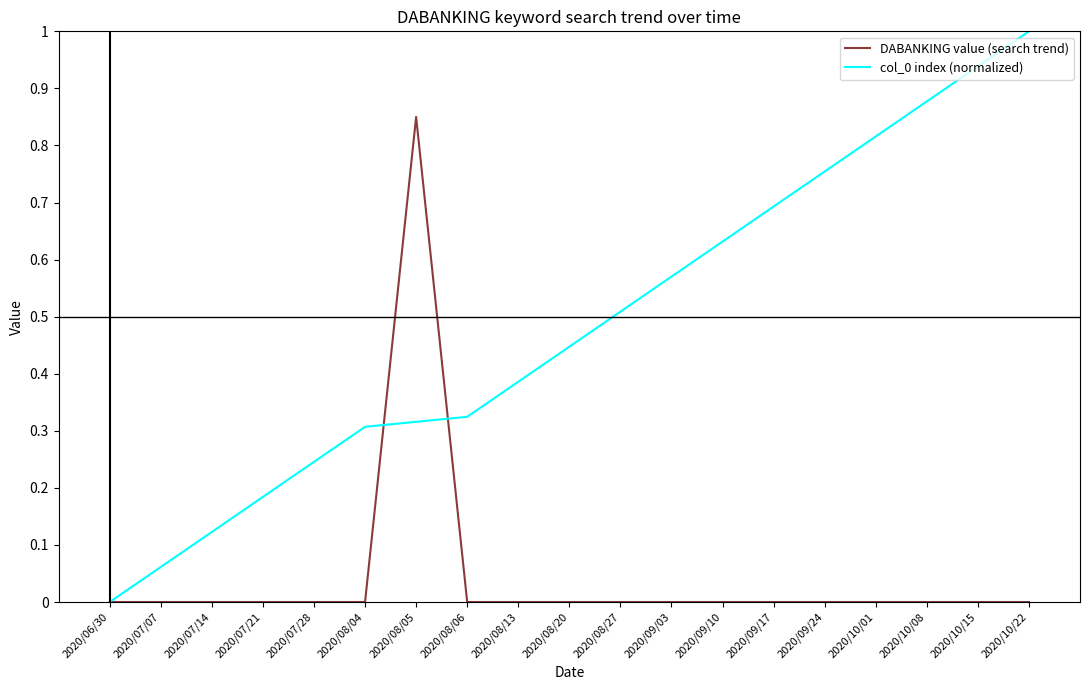

Rank the series by their maximum value, from highest to lowest.

col_0 index (normalized), DABANKING value (search trend)